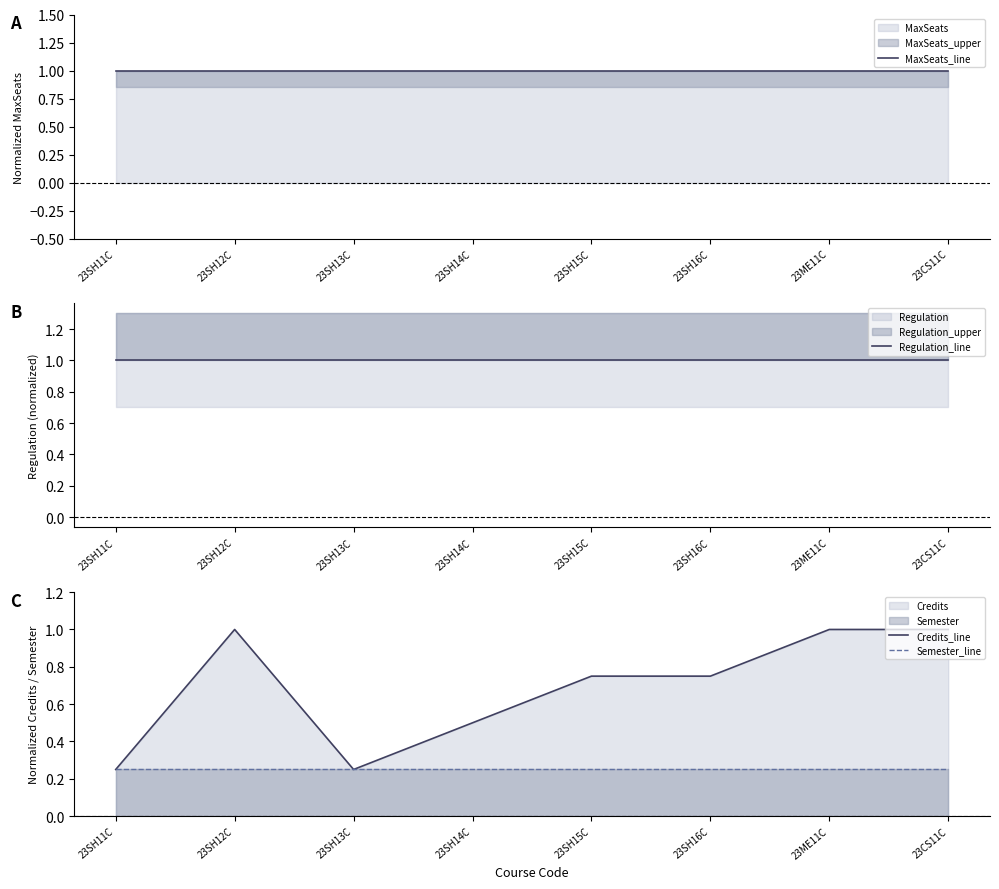

At how many categories does at least one series exceed 0?

8